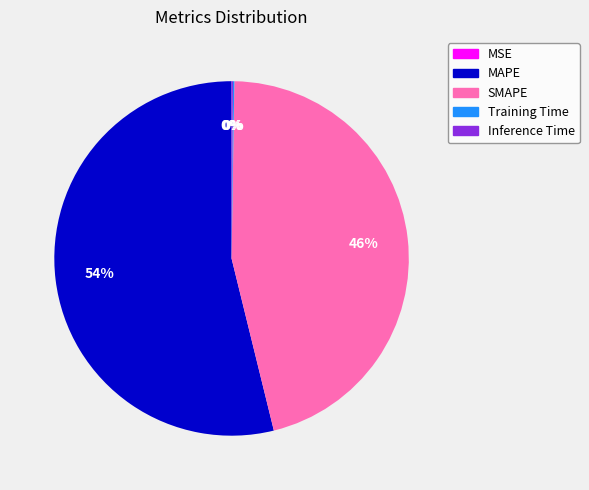

To the nearest percent, what is the average slice percentage?

20%